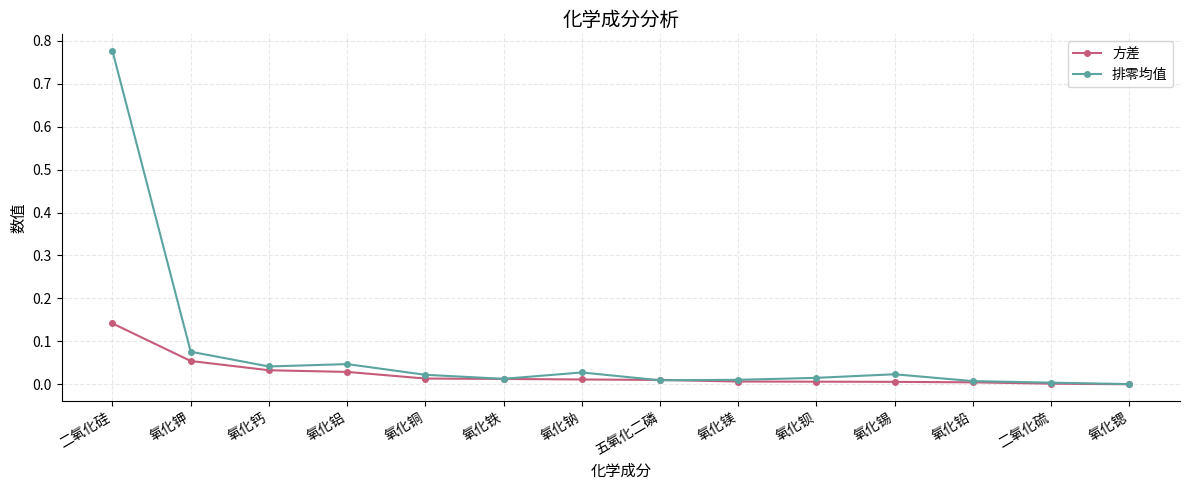

Is the value of 方差 at 氧化铅 greater than the value of 排零均值 at 二氧化硅?

No